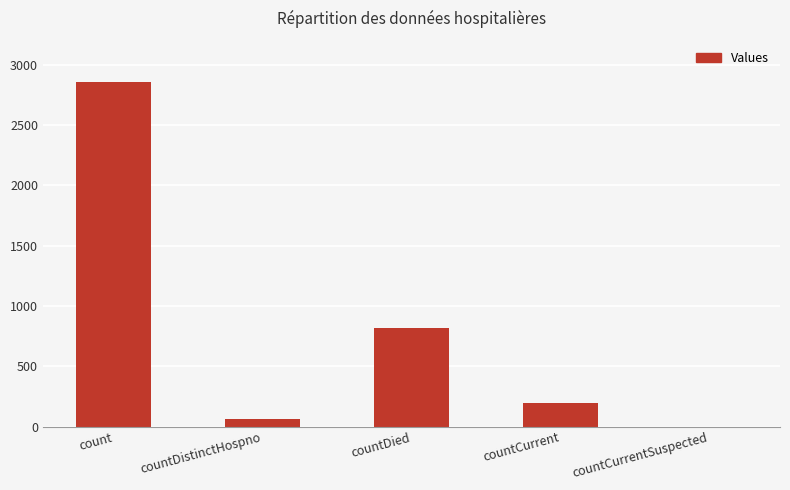

How many positive values are there?

4